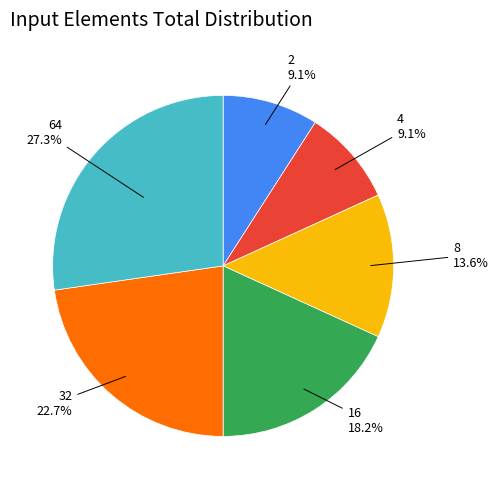

Does any single category account for the majority?

No